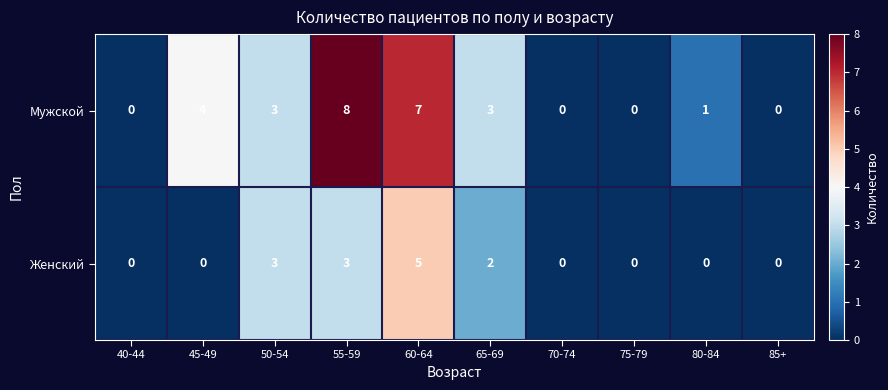

Rank the series at 55-59 from highest to lowest value.

Мужской, Женский